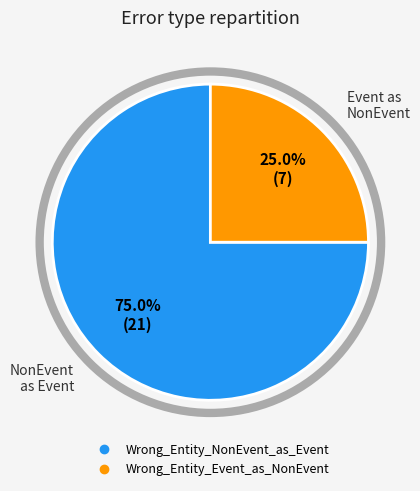

Does any single category account for the majority?

Yes